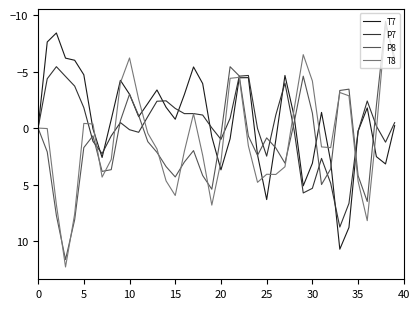

What is the highest value of the P8 series?

11.6